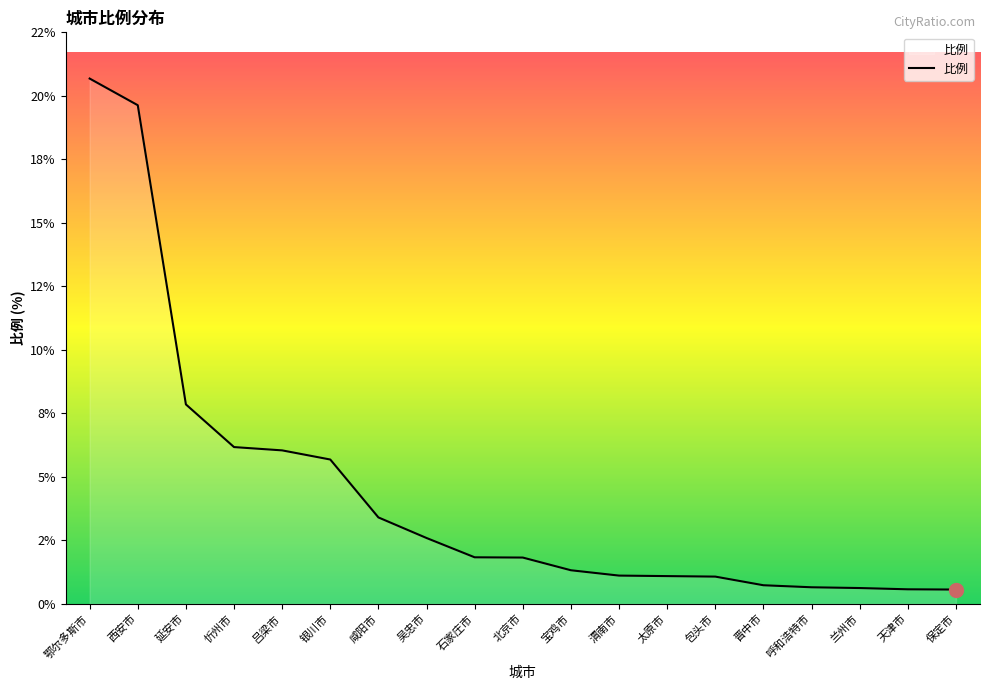

Does the chart display data point markers on the line(s)?

No